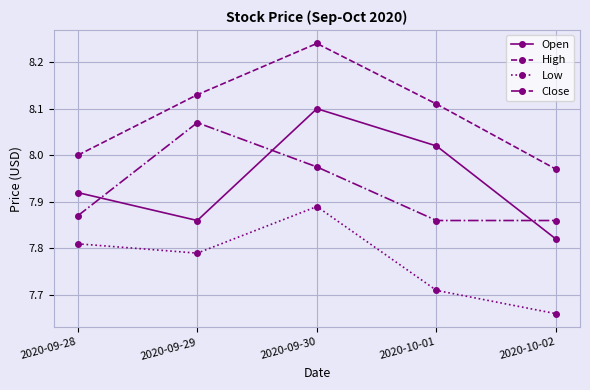

The Open series shows 2.1 at 2020-10-02. True or false?

False